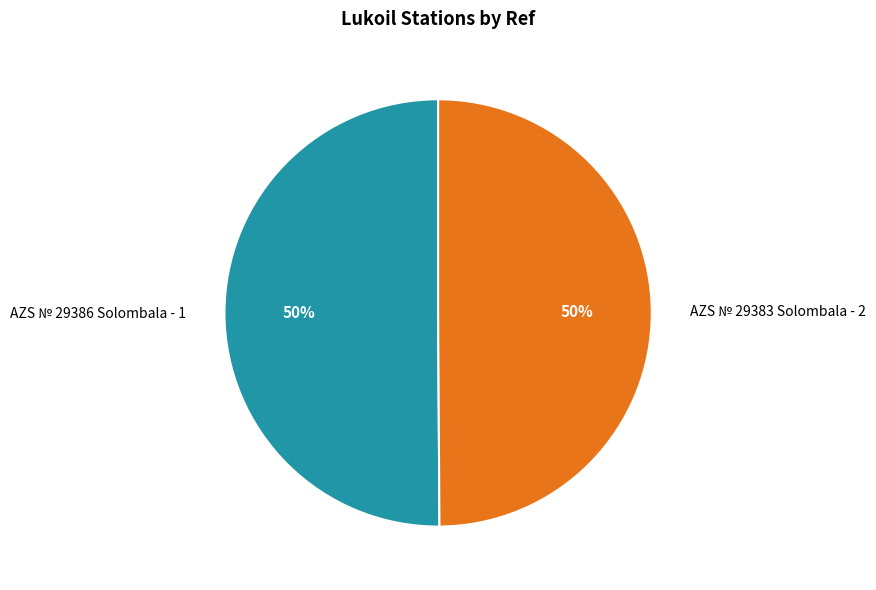

Count the number of slices in the pie.

2